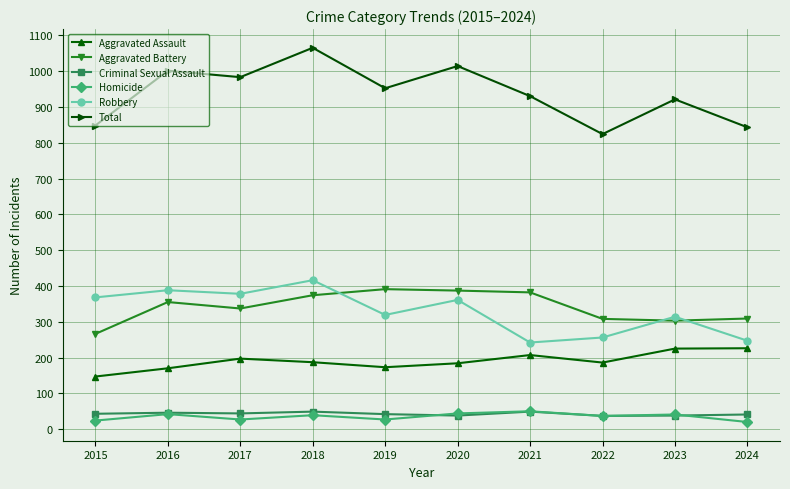

At 2024, list the series in order from largest to smallest.

Total, Aggravated Battery, Robbery, Aggravated Assault, Criminal Sexual Assault, Homicide